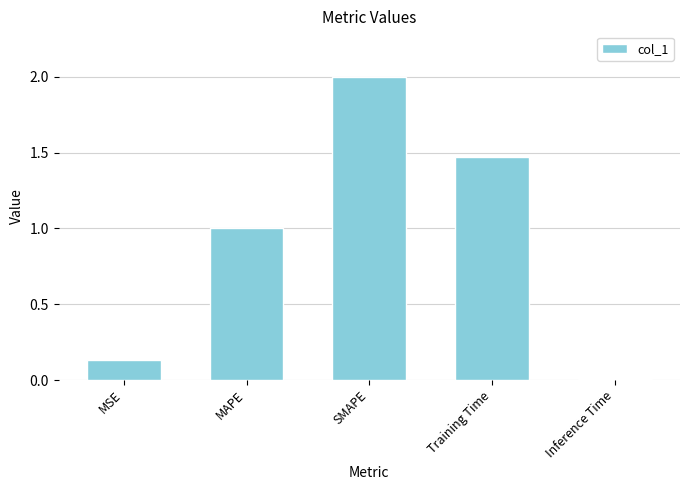

Rank the categories by value from highest to lowest.

SMAPE, Training Time, MAPE, MSE, Inference Time